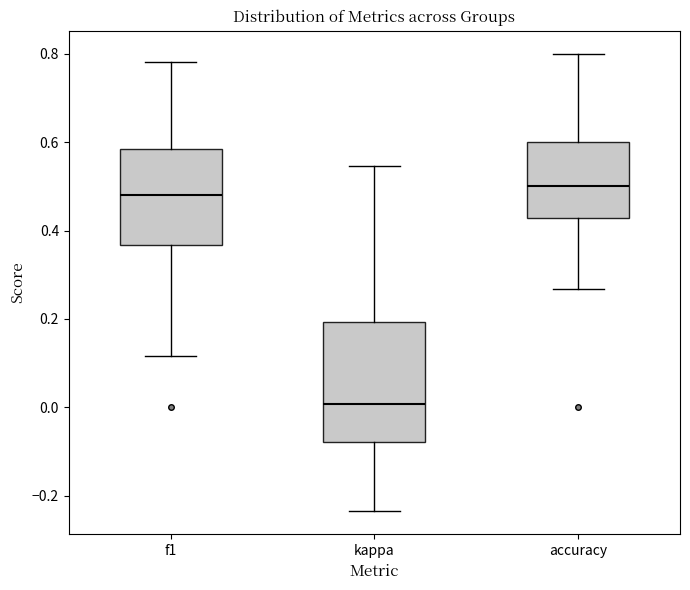

Reading left to right, transcribe this box plot: for each box, give where its median line is, the range the box spans, and where its two whiskers end, as read against the y-axis. The values are not printed on the chart, so give them approximately, as read against the axis.

f1: median 0.48, box 0.36 to 0.58, whiskers 0.12 to 0.78
kappa: median 0.00, box -0.08 to 0.20, whiskers -0.24 to 0.54
accuracy: median 0.50, box 0.42 to 0.60, whiskers 0.26 to 0.80